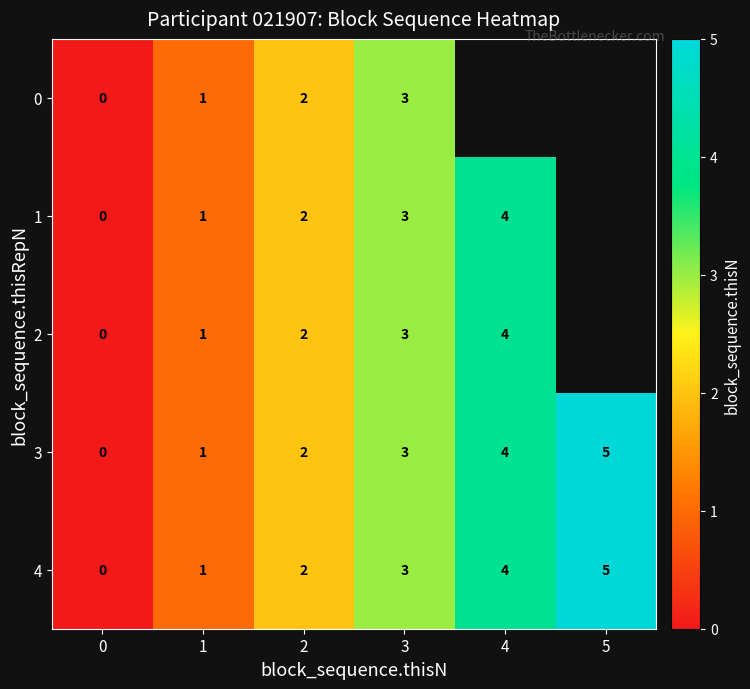

Is the value of 1 at 2 greater than the value of 3 at 5?

No